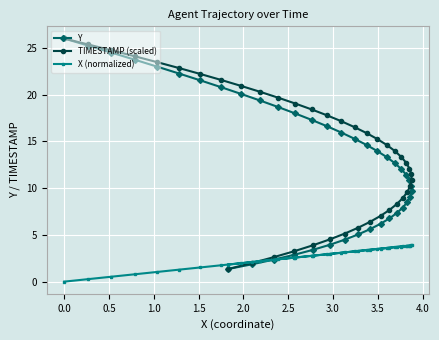

How many data points in Y are above 12?

21